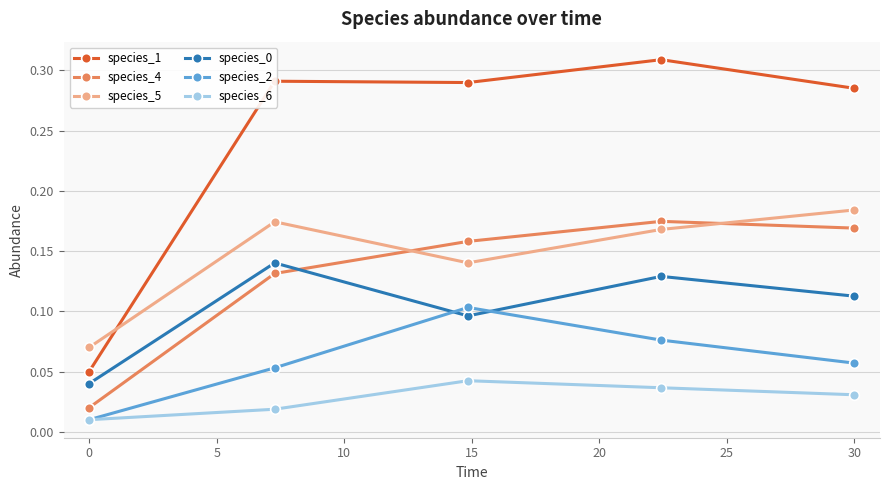

Which series has the largest total across all categories?

species_1